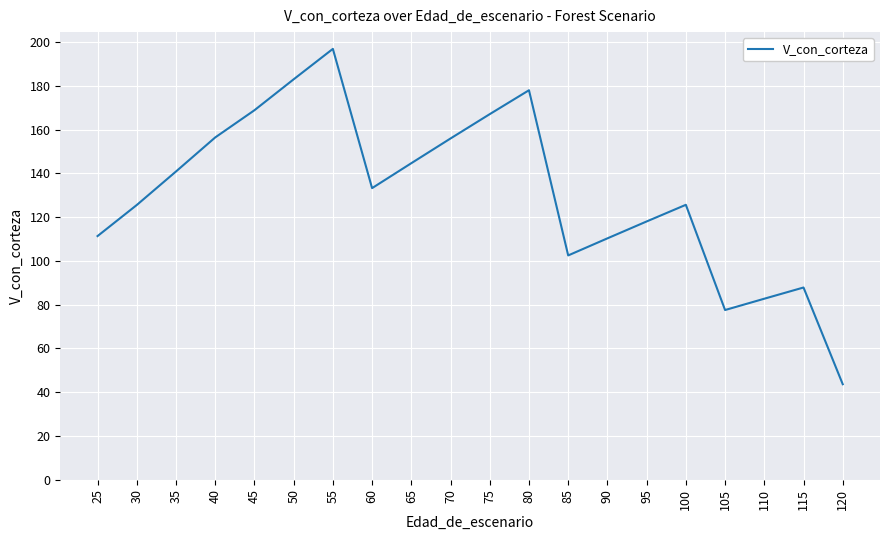

What is the difference between the maximum and minimum values?

153.2